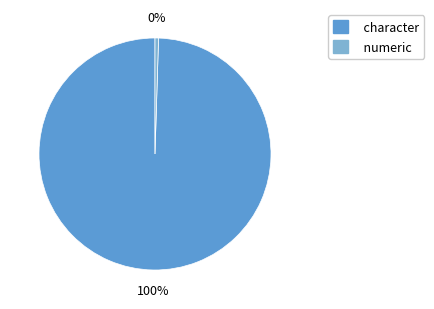

How many segments does this pie chart have?

2